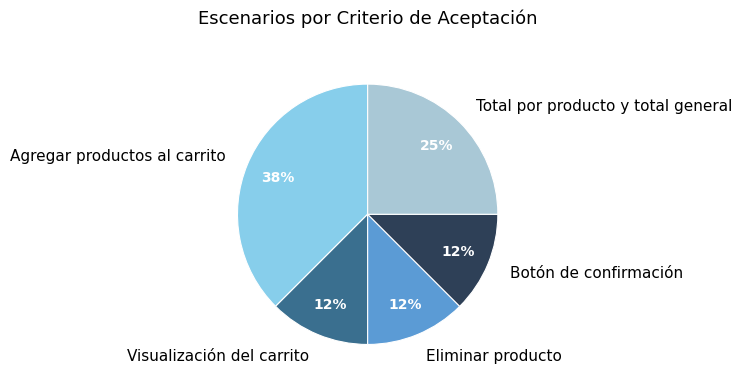

To the nearest percent, what portion does Total por producto y total general represent?

25%